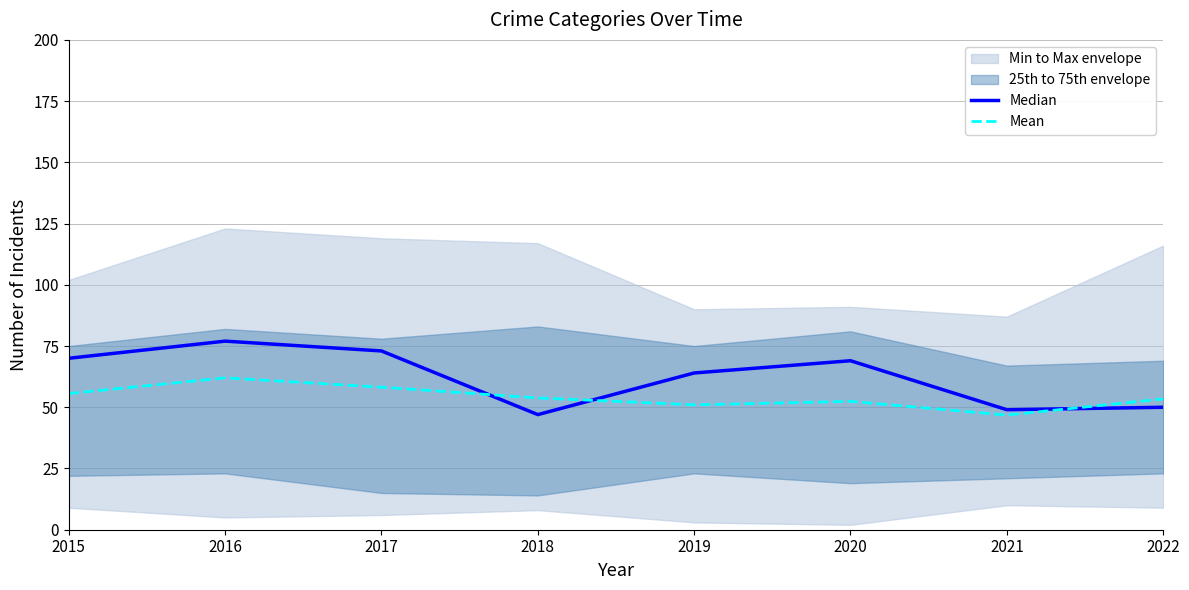

How many times do Median and Mean cross each other?

3